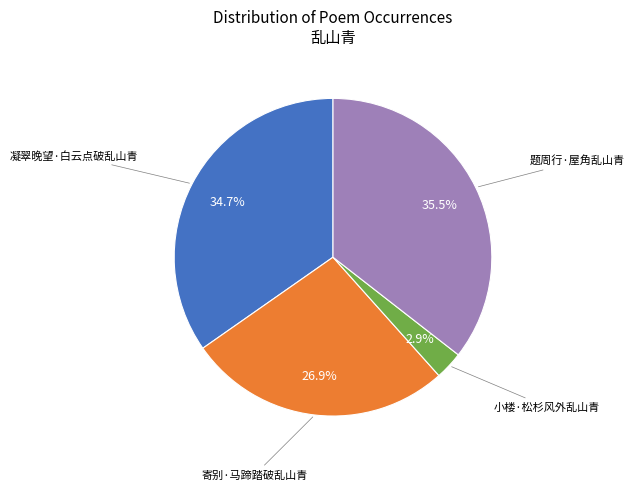

Count the number of slices in the pie.

4